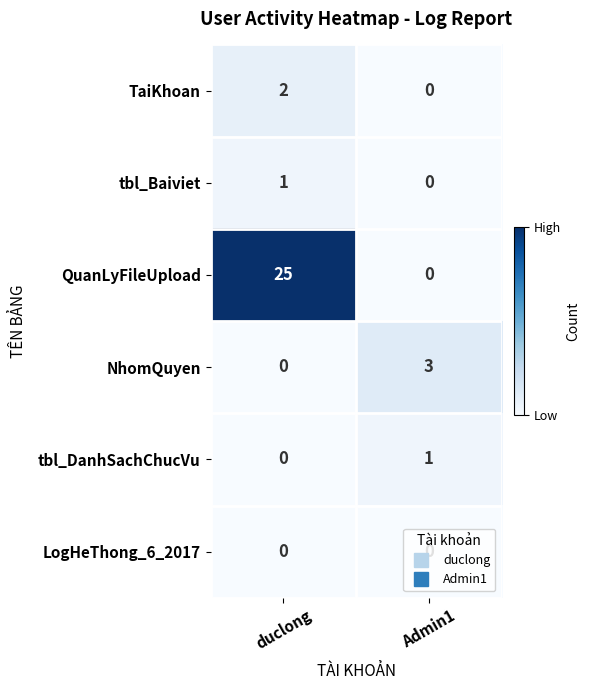

Which label corresponds to the largest value in the chart?

duclong